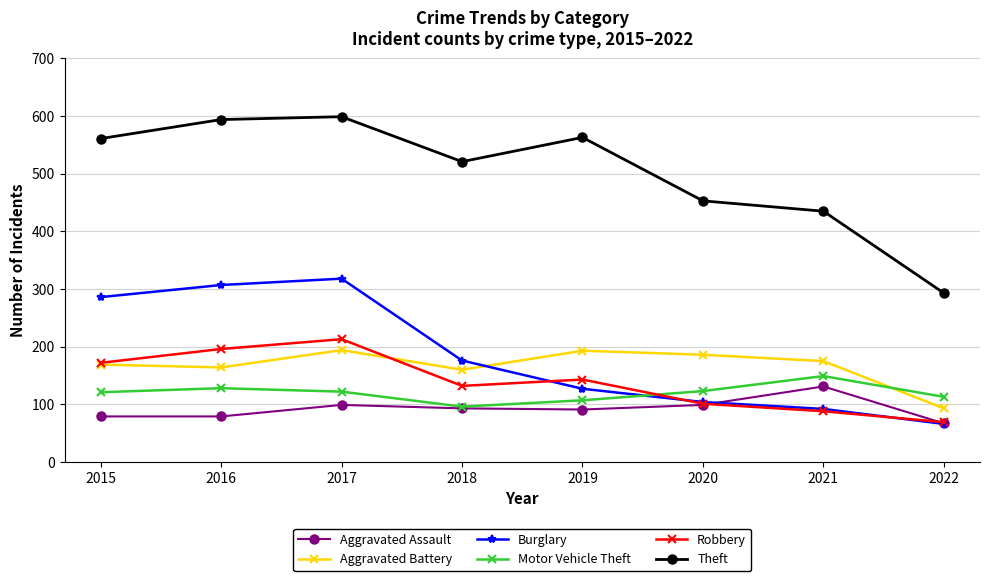

Which series has the largest range (max minus min)?

Theft